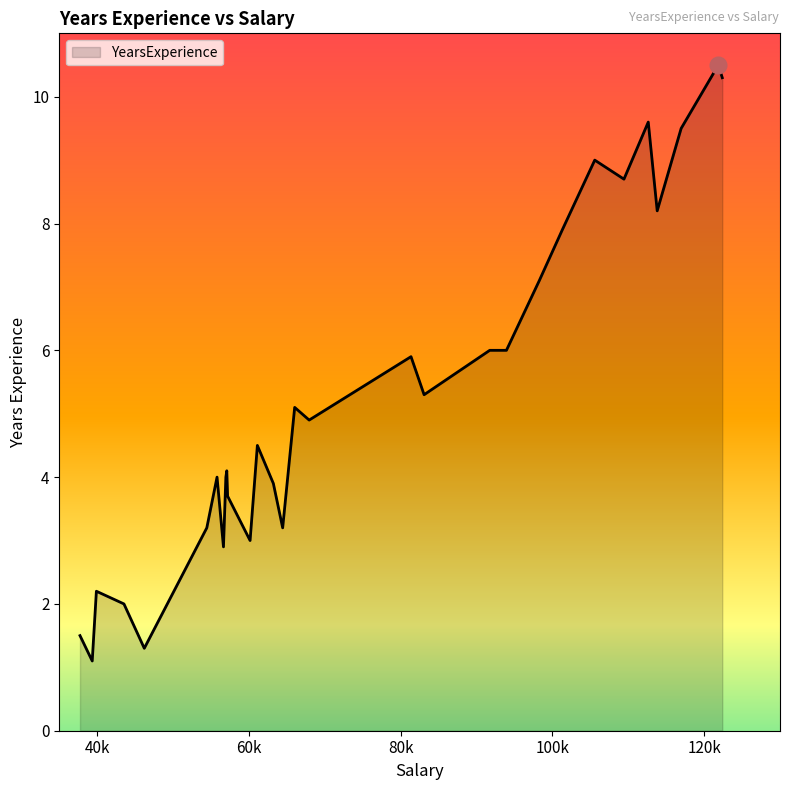

What is the minimum value shown in the chart?

1.1